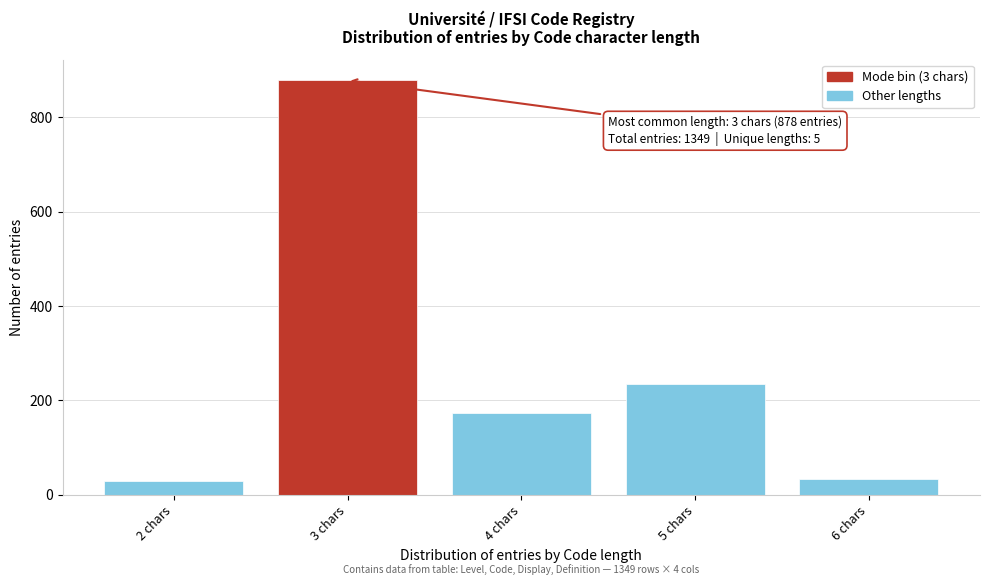

What is the minimum value shown in the chart?

30